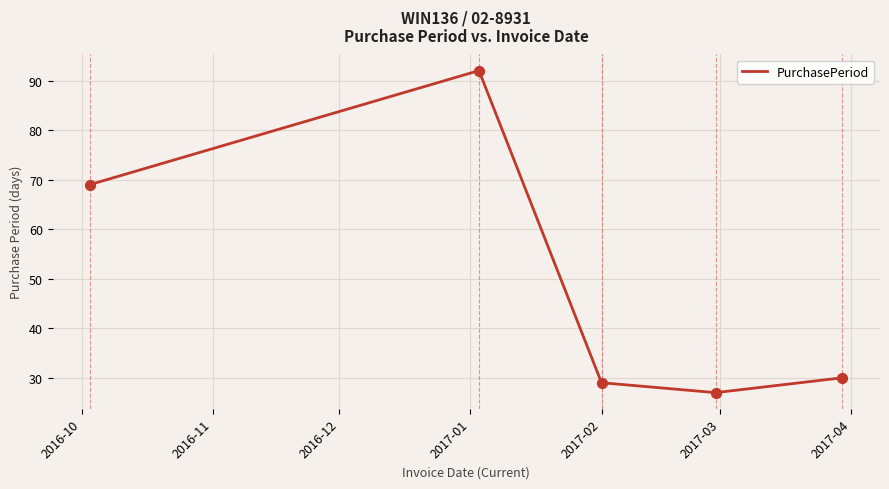

What is the sum of all values?

247